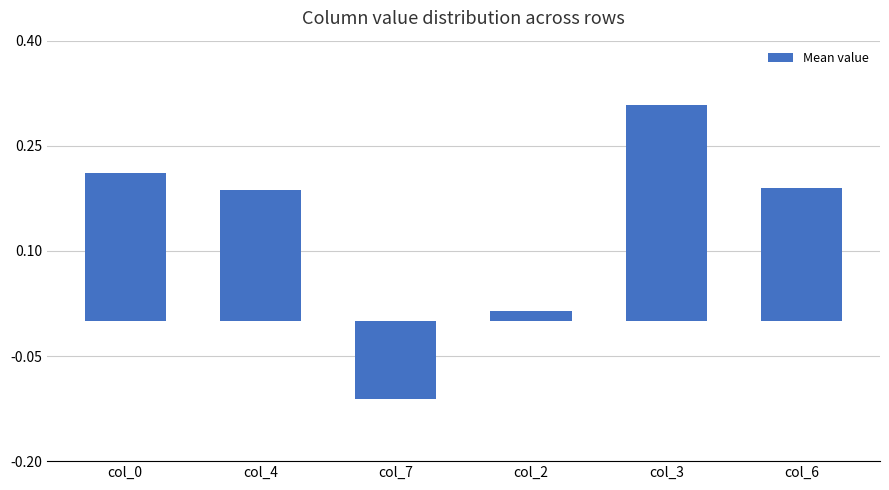

Between col_3 and col_2, which is larger?

col_3